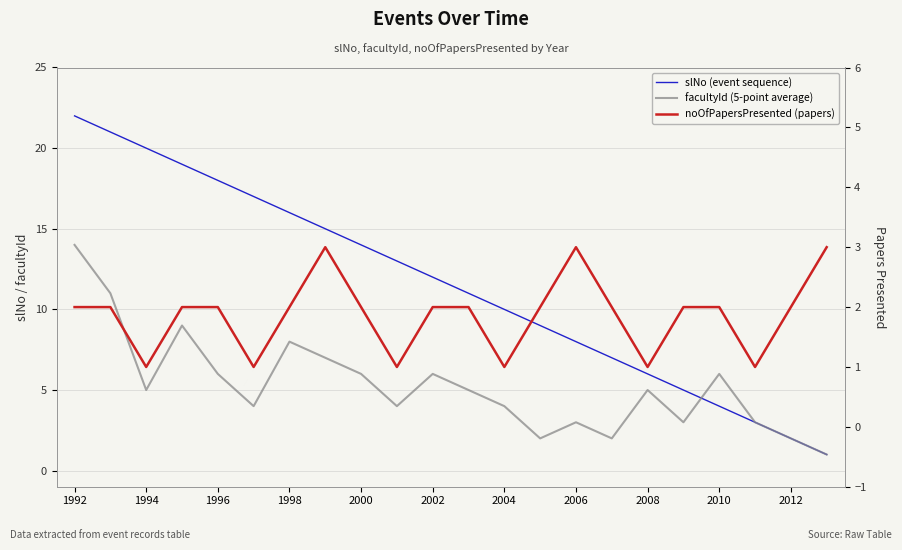

At 1994, list the series in order from largest to smallest.

slNo (event sequence), facultyId (5-point average), noOfPapersPresented (papers)